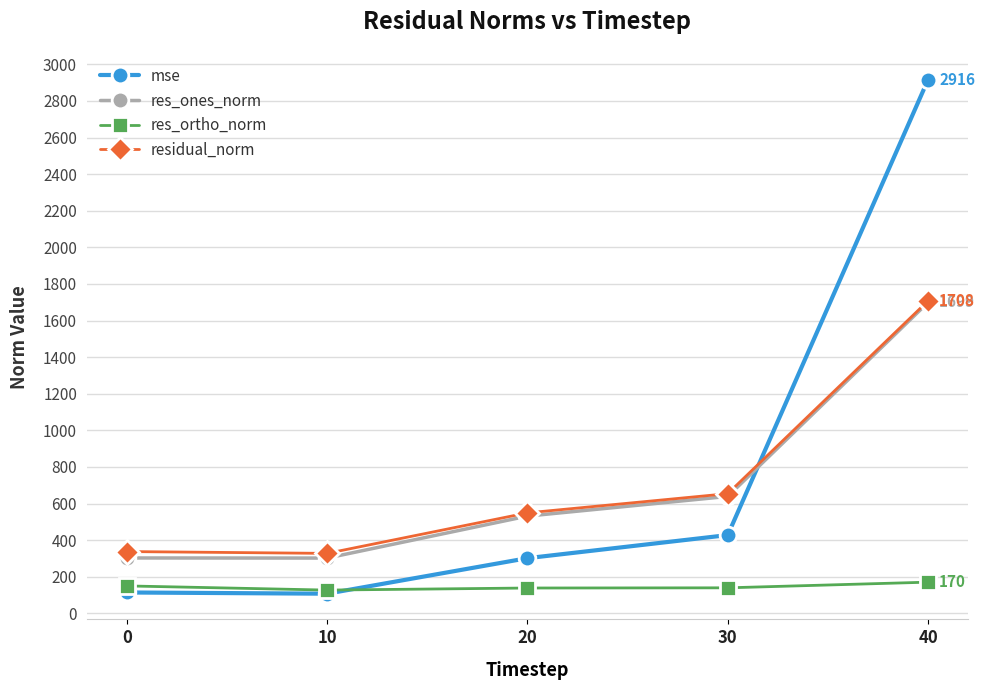

How many data points does each series have?

5